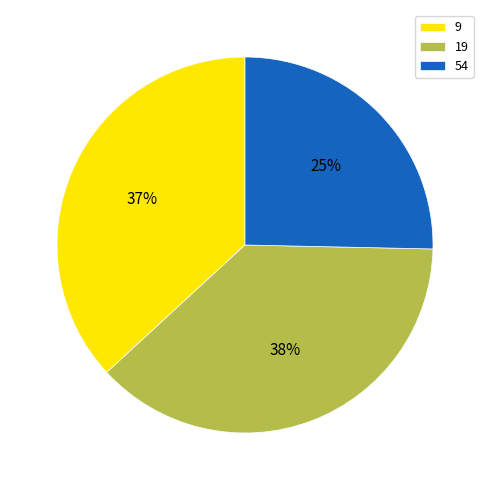

Which has a higher value, 19 or 54?

19